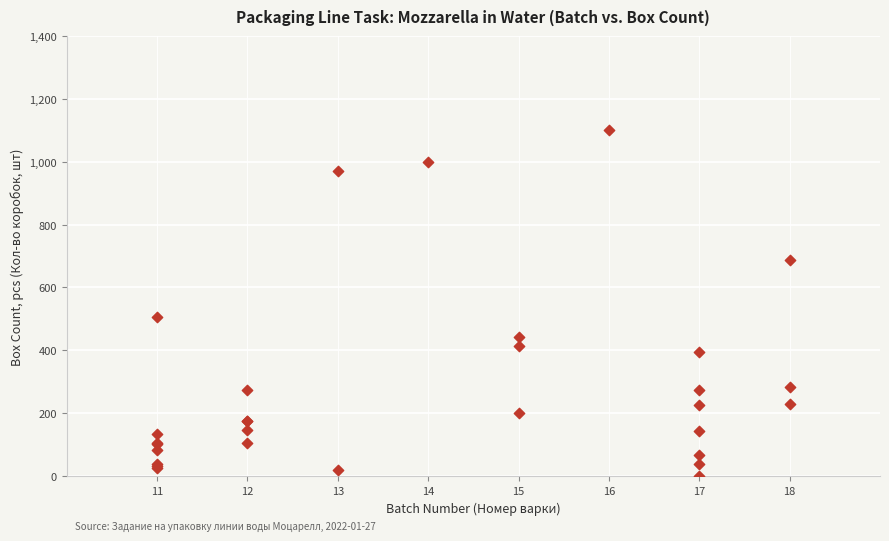

What Y value in the scatter plot is closest to 550?

505